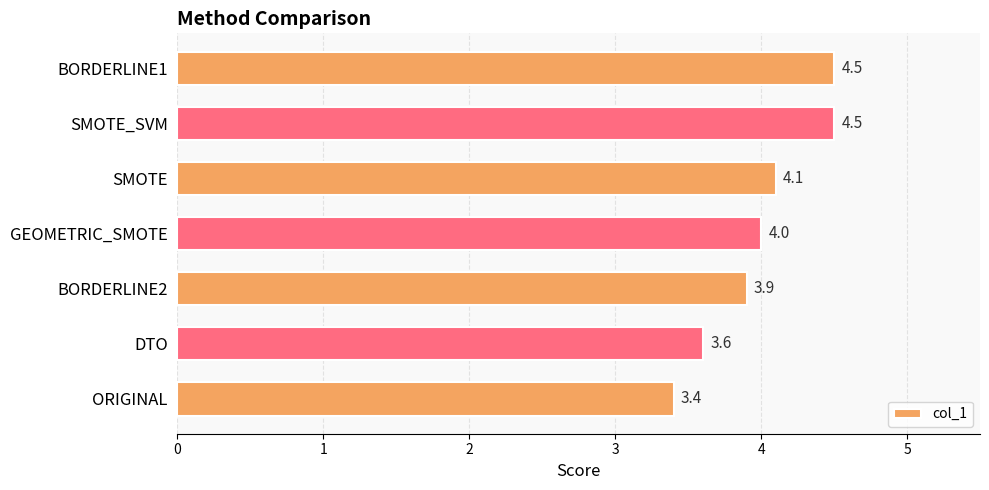

Count the number of data series in this chart.

1